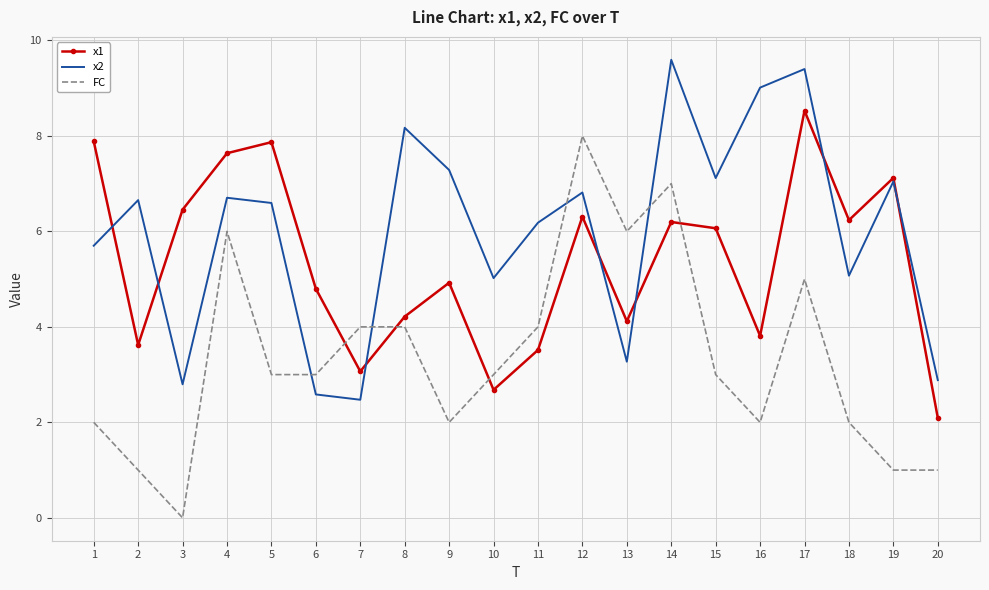

Rank the series by their maximum value, from lowest to highest.

FC, x1, x2